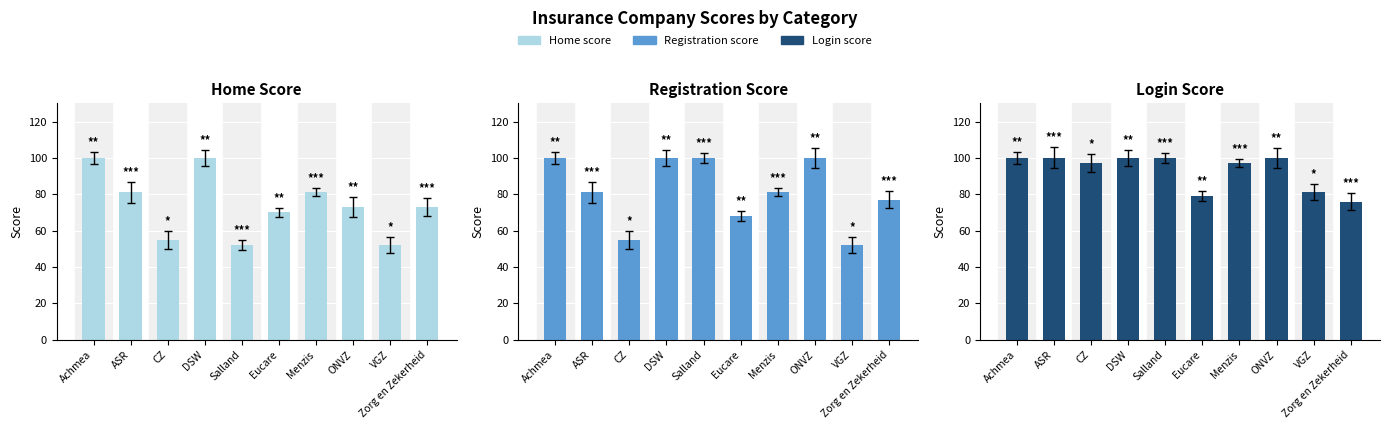

The Home score series shows 100 at DSW. True or false?

True